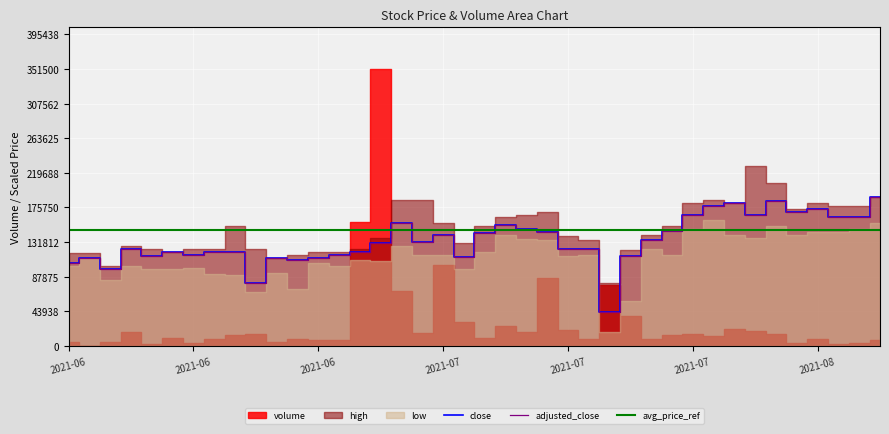

What is the total value across all series at 27?

375499.0